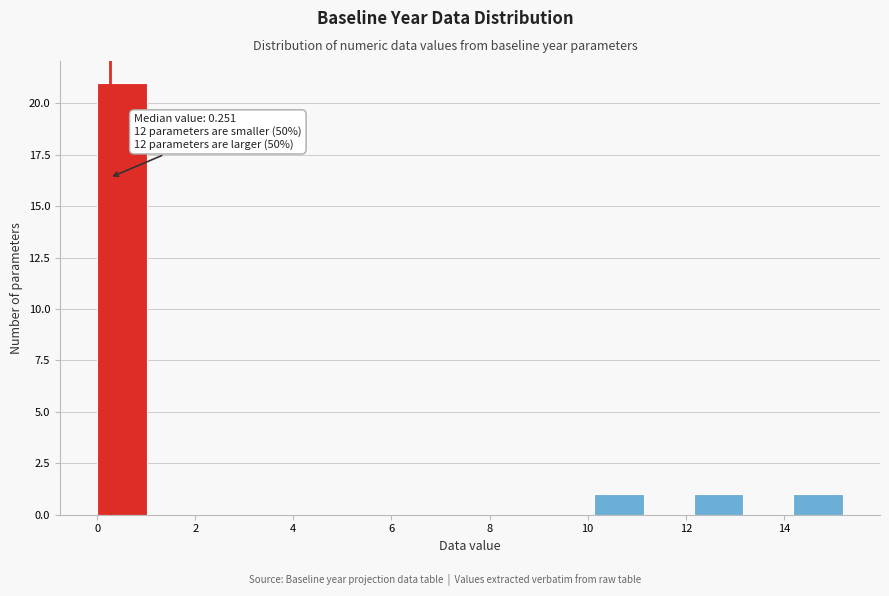

Which range on the x-axis has the tallest bar?

0.0 to 1.0